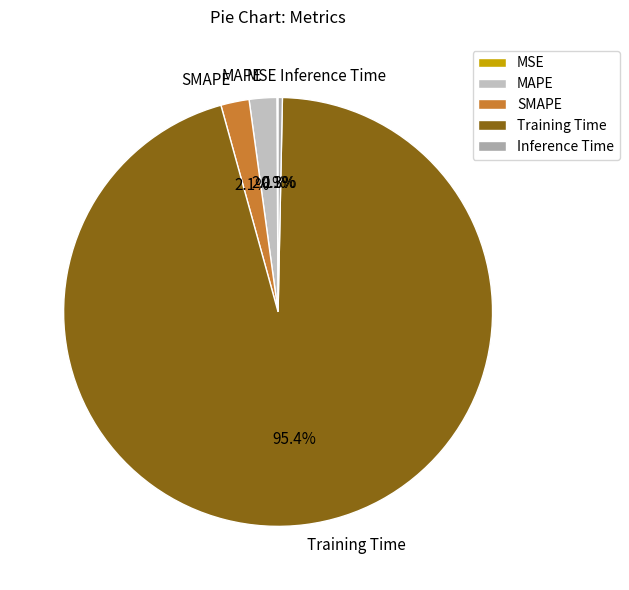

Which slice is the largest?

Training Time